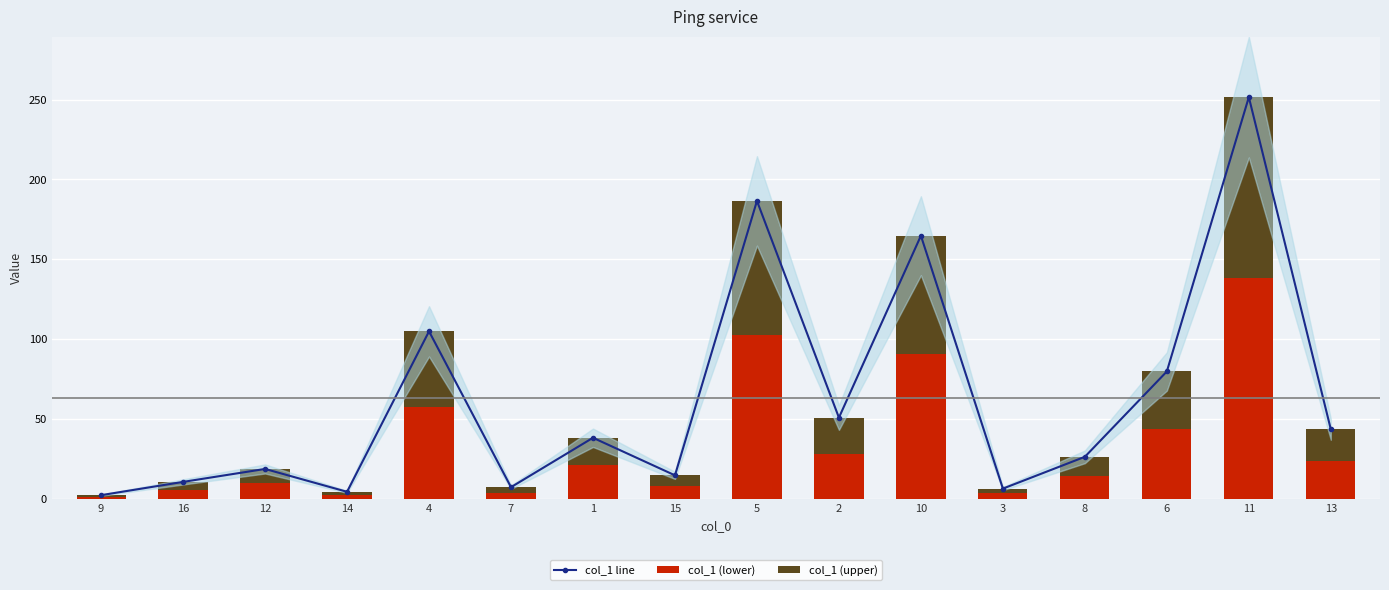

Reading right to left, what are all the values shown in this chart?

col_1 line: 13=43.7	11=251.5	6=79.9	8=26.5	3=6.6	10=164.8	2=51.0	5=186.6	15=14.9	1=38.4	7=7.5	4=105.0	14=4.6	12=18.9	16=10.8	9=2.5
col_1 (lower): 13=24.0	11=138.3	6=43.9	8=14.6	3=3.6	10=90.6	2=28.1	5=102.6	15=8.2	1=21.1	7=4.1	4=57.8	14=2.5	12=10.4	16=5.9	9=1.4
col_1 (upper): 13=19.7	11=113.2	6=36.0	8=11.9	3=3.0	10=74.2	2=22.9	5=84.0	15=6.7	1=17.3	7=3.4	4=47.2	14=2.1	12=8.5	16=4.9	9=1.1